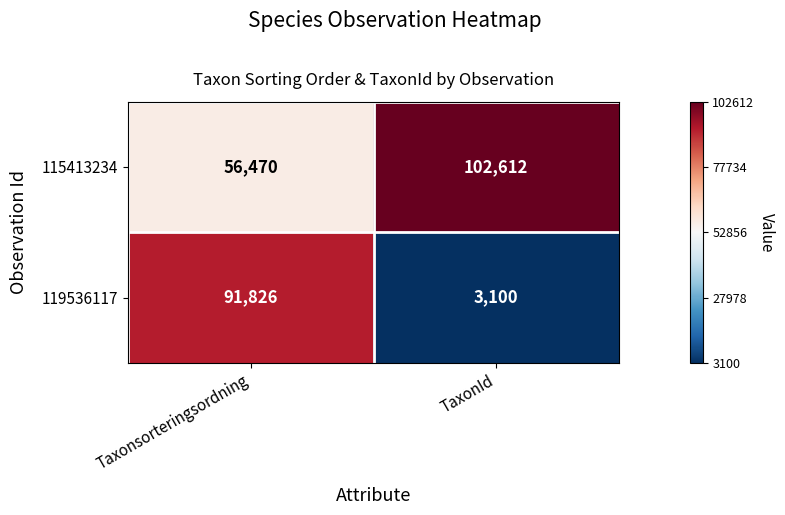

List the series in order of their peak value, highest first.

115413234, 119536117